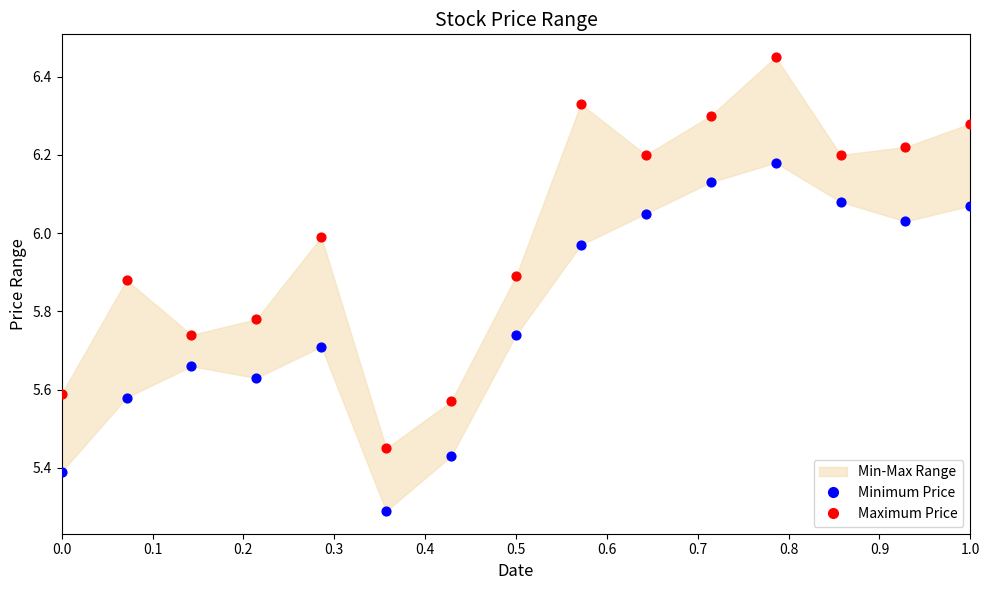

Across all series, what Y value is closest to 5?

5.3